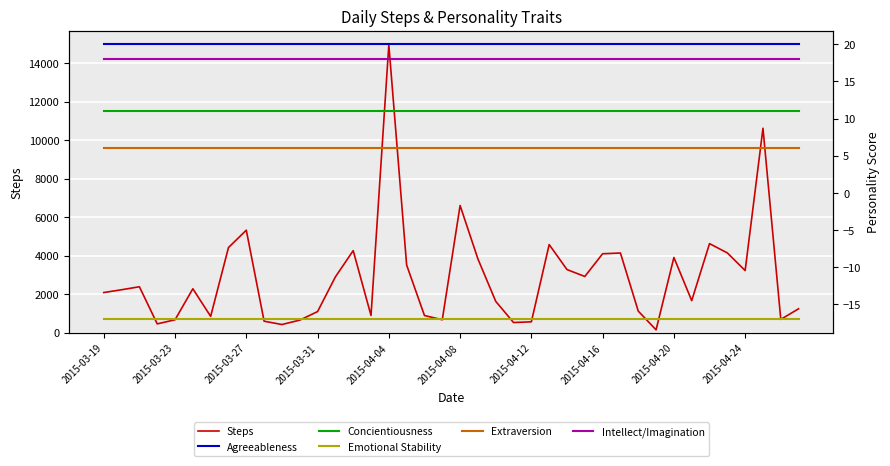

Rank the series by their maximum value, from highest to lowest.

Steps, Agreeableness, Intellect/Imagination, Concientiousness, Extraversion, Emotional Stability